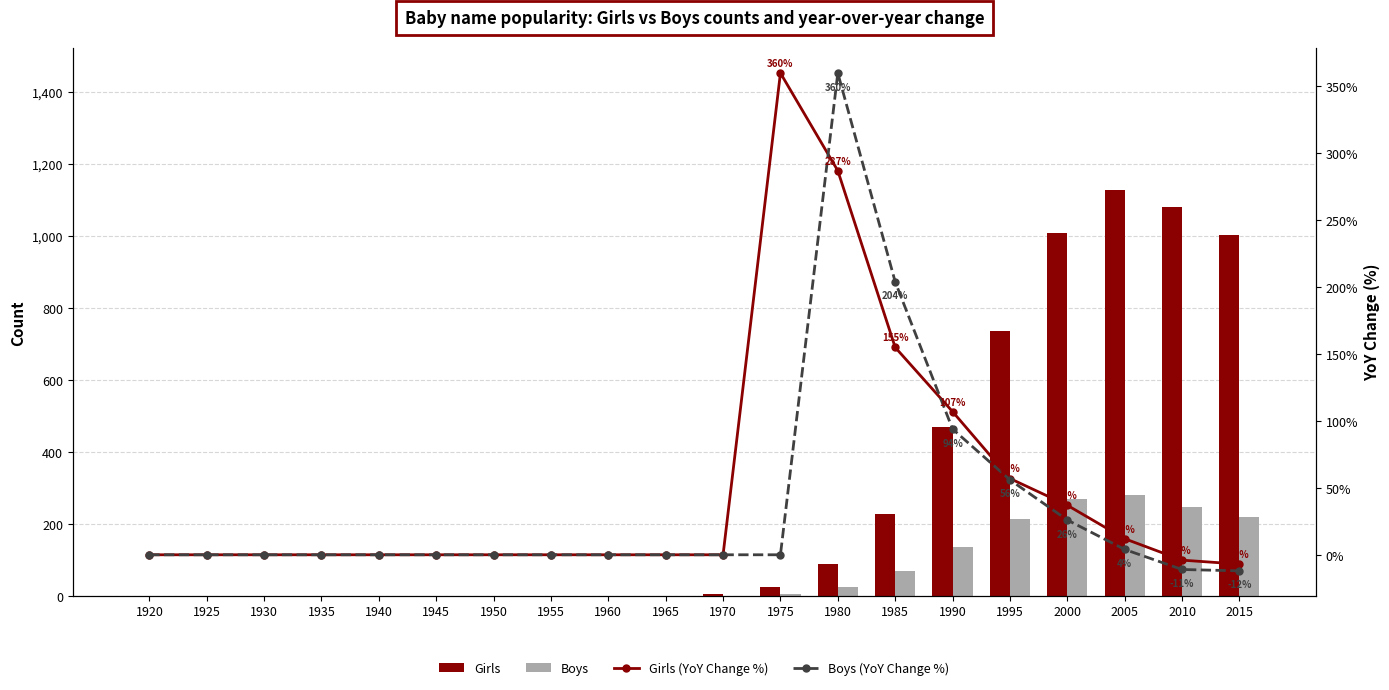

How many categories are shown in the chart?

20